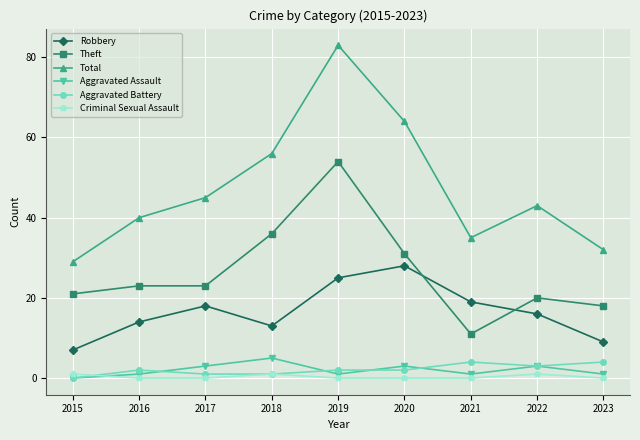

Reading right to left, transcribe all the data shown in this chart.

Robbery: 2023=9	2022=16	2021=19	2020=28	2019=25	2018=13	2017=18	2016=14	2015=7
Theft: 2023=18	2022=20	2021=11	2020=31	2019=54	2018=36	2017=23	2016=23	2015=21
Total: 2023=32	2022=43	2021=35	2020=64	2019=83	2018=56	2017=45	2016=40	2015=29
Aggravated Assault: 2023=1	2022=3	2021=1	2020=3	2019=1	2018=5	2017=3	2016=1	2015=0
Aggravated Battery: 2023=4	2022=3	2021=4	2020=2	2019=2	2018=1	2017=1	2016=2	2015=0
Criminal Sexual Assault: 2023=0	2022=1	2021=0	2020=0	2019=0	2018=1	2017=0	2016=0	2015=1